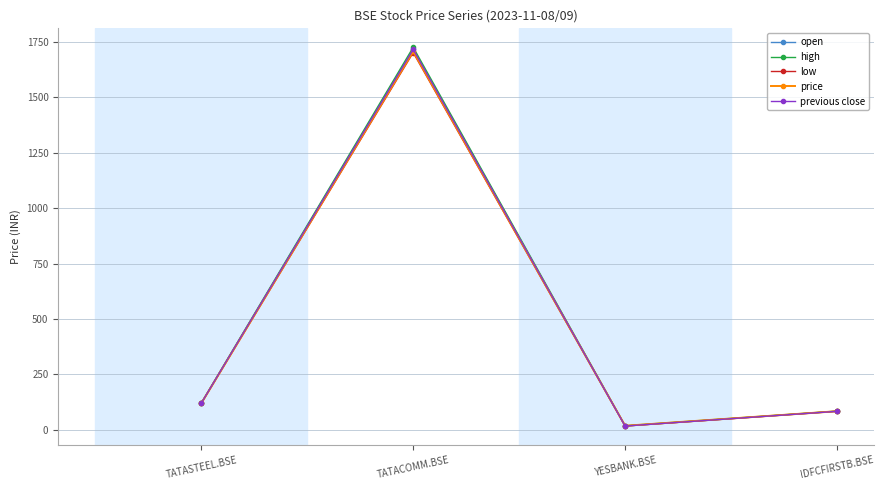

At which category is the sum across all series the highest?

TATACOMM.BSE